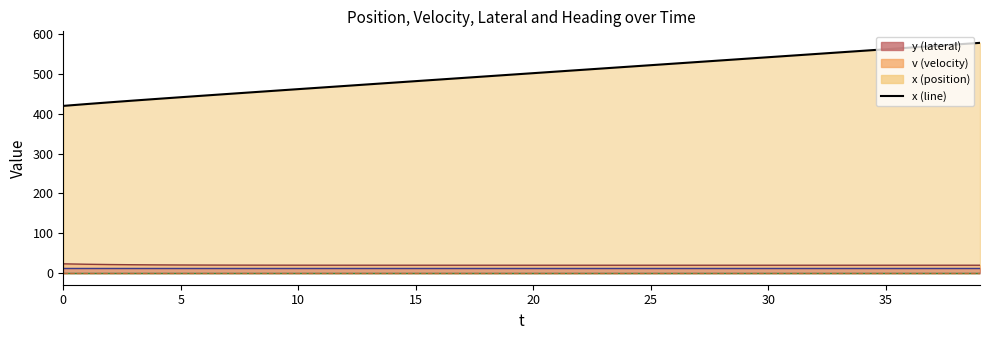

What is the highest value of the x series?

577.8